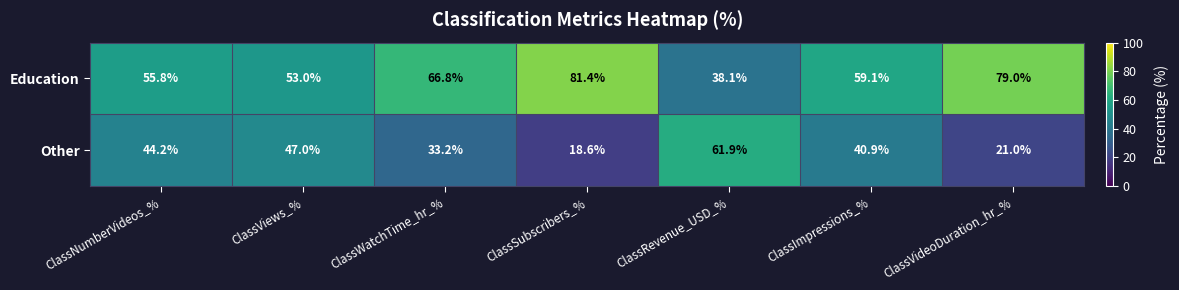

Is it true that Other equals 18.6 at ClassSubscribers_%?

True